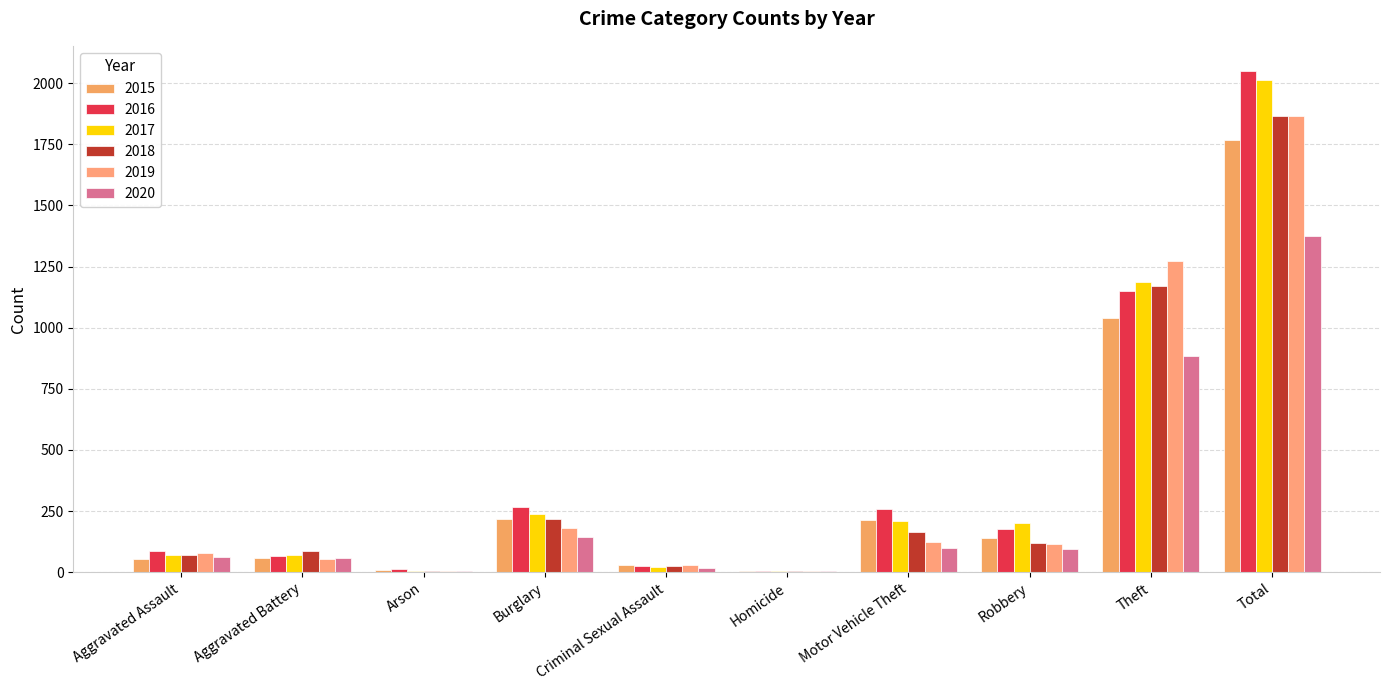

List the series in order of their peak value, highest first.

2016, 2017, 2019, 2018, 2015, 2020